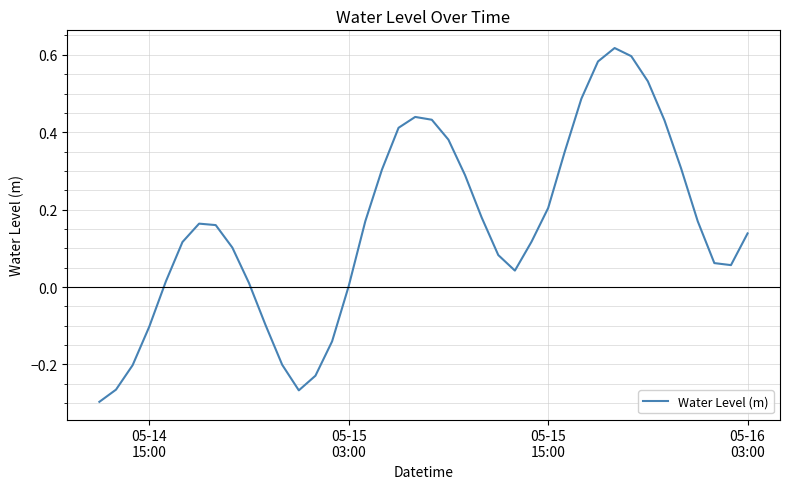

Count the number of categories in the chart.

40